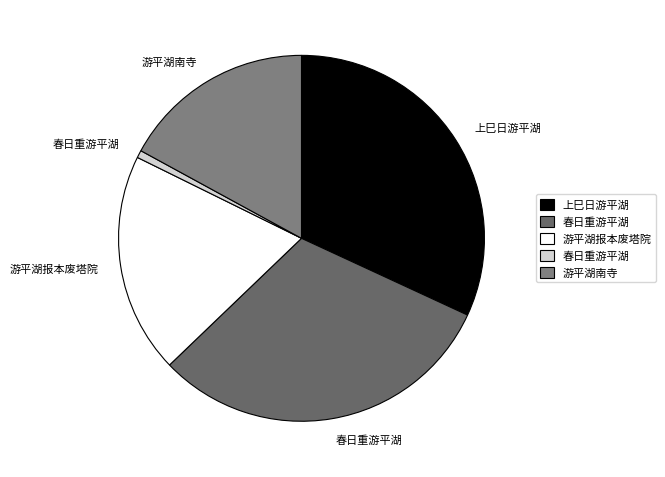

To the nearest percent, what is the difference between the largest and smallest slice percentages?

31%